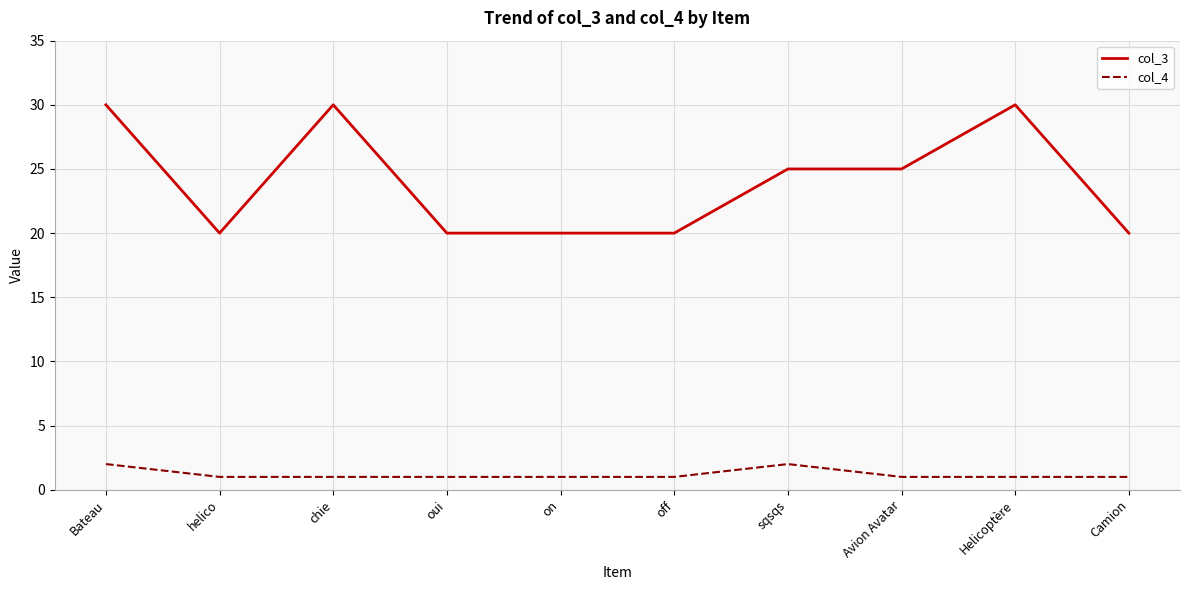

At which category does col_3 reach its first local valley?

helico